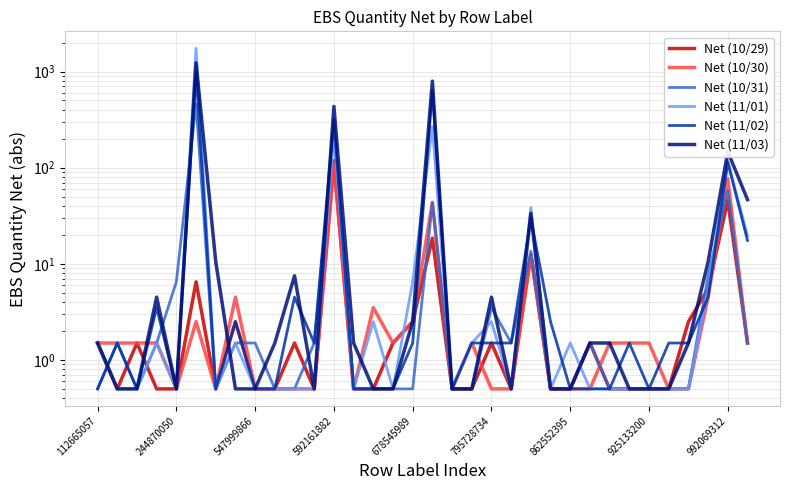

What is the greatest value displayed?

1740.5